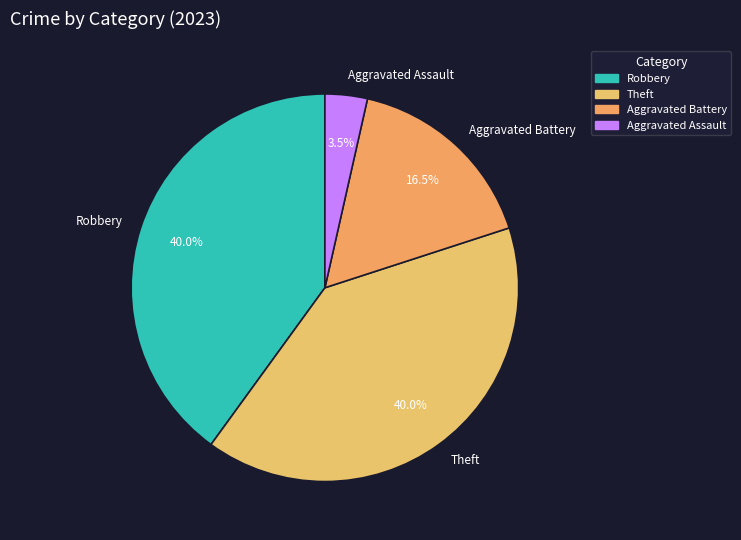

What percentage do Aggravated Battery and Theft together represent?

56.5%